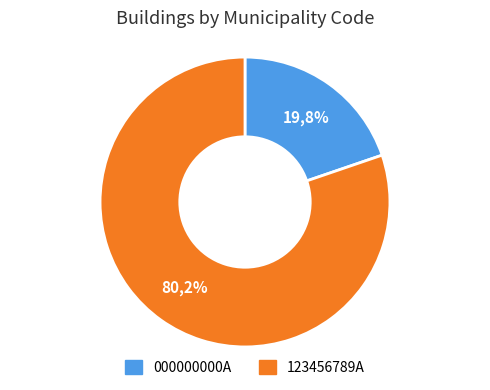

How many slices are in this pie chart?

2